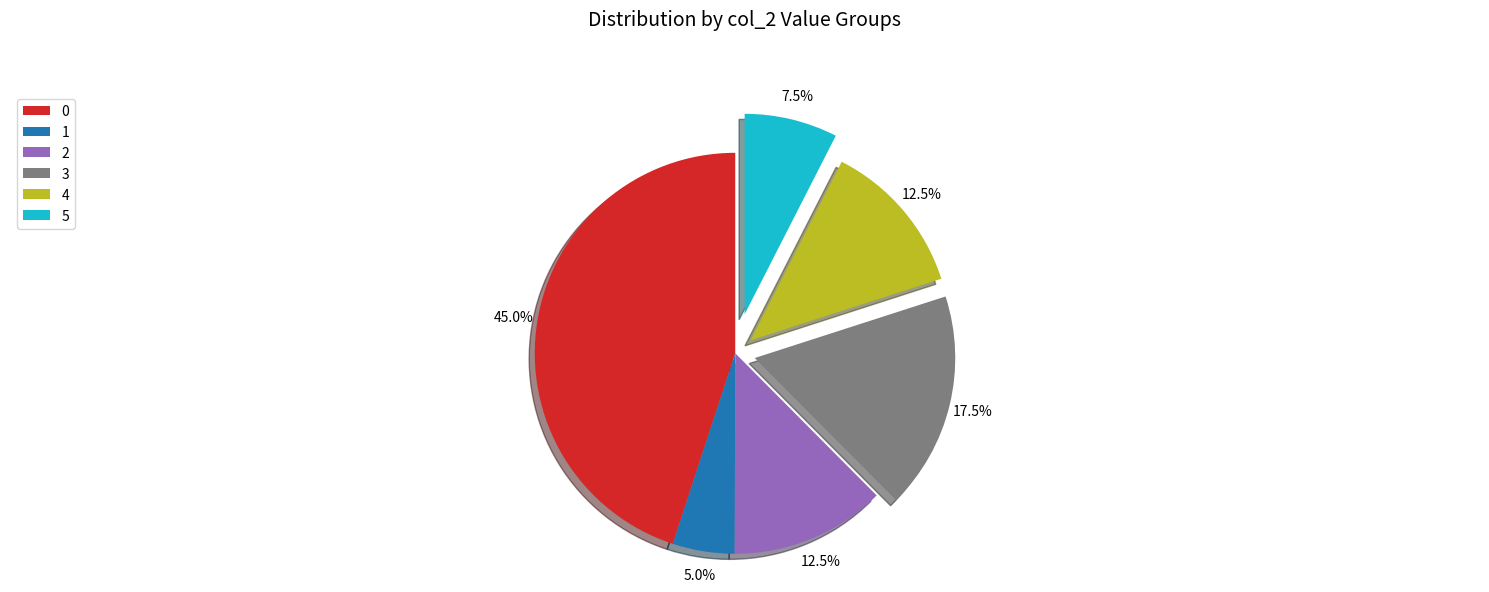

What percentage do 2 and 0 together represent?

57.5%